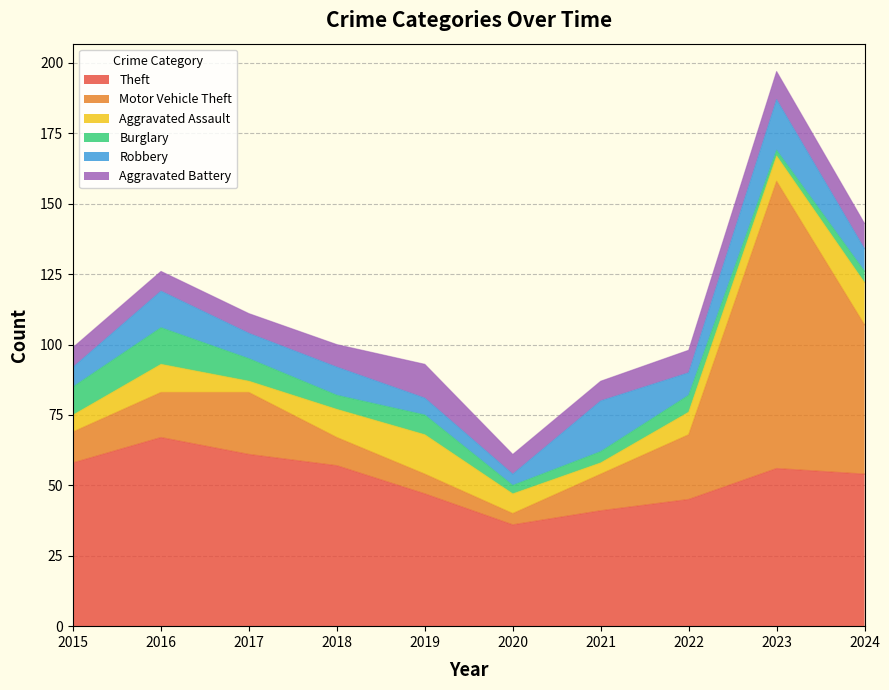

What is the difference between the second highest and second lowest values in the Theft series?

20